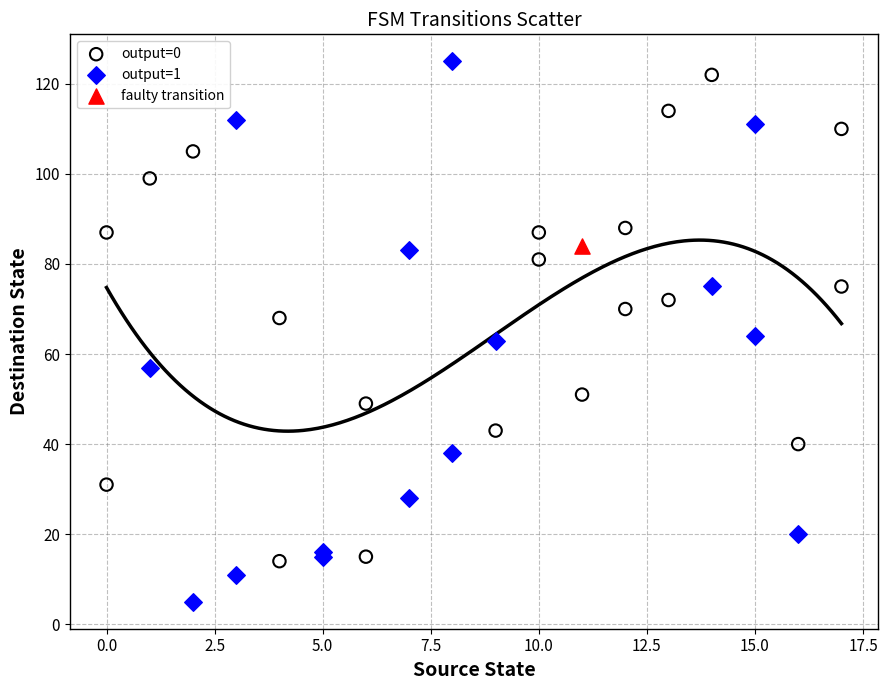

Which series reaches the minimum Y coordinate?

output=1